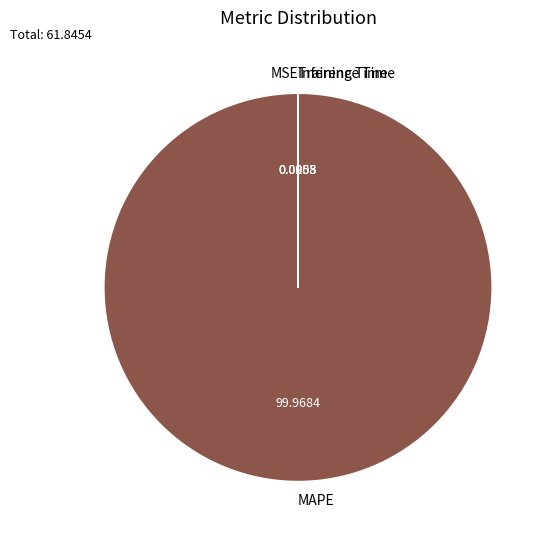

Which category has the biggest portion of the pie?

MAPE